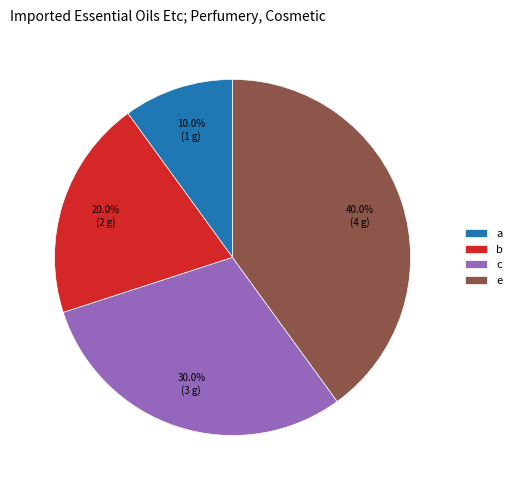

What percentage do c and b together represent?

50.0%